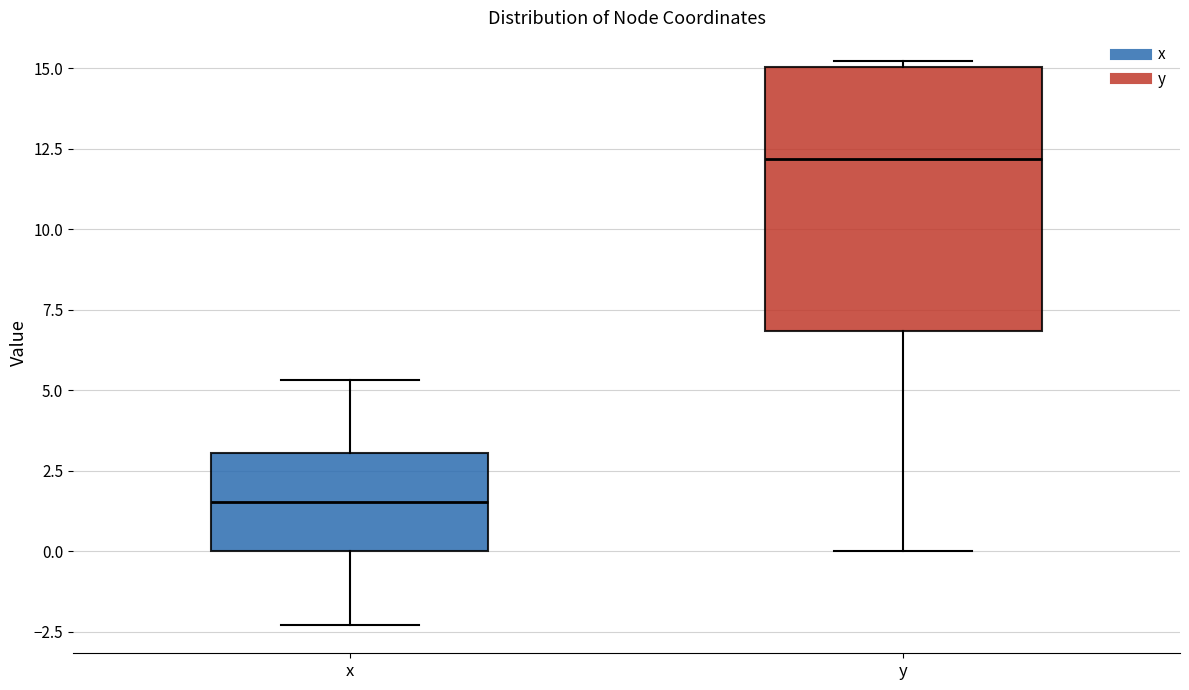

Which box has the highest median line?

y